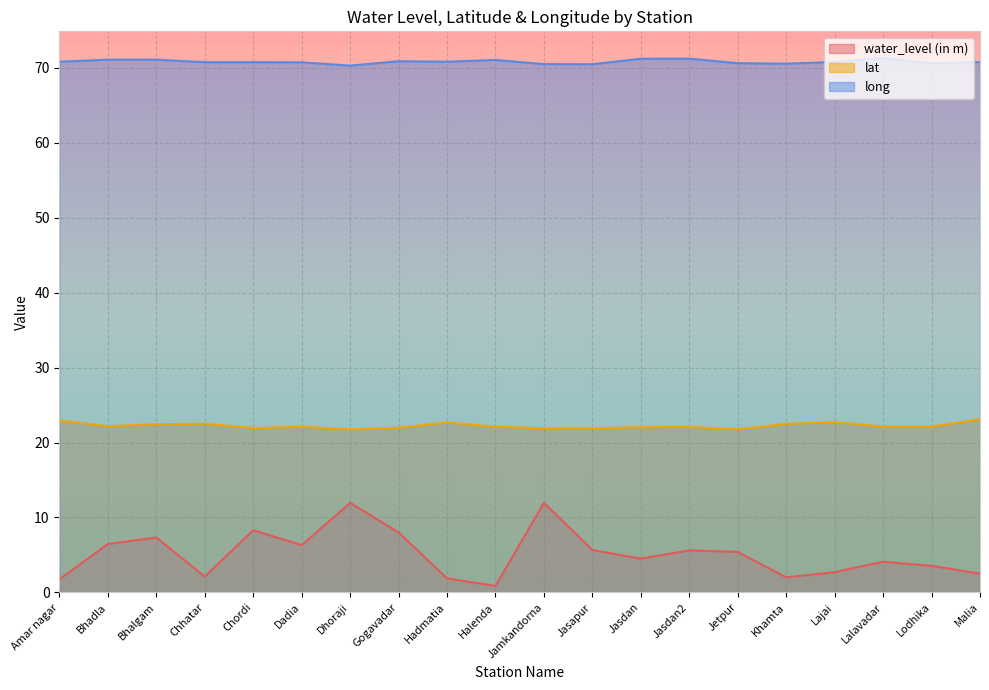

How many lines are shown in the chart?

3